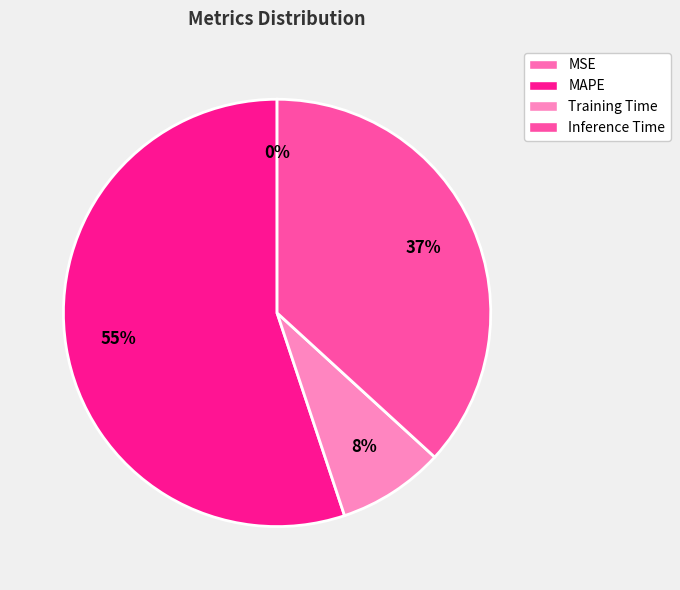

Is it true that MSE is 1% of the pie?

False